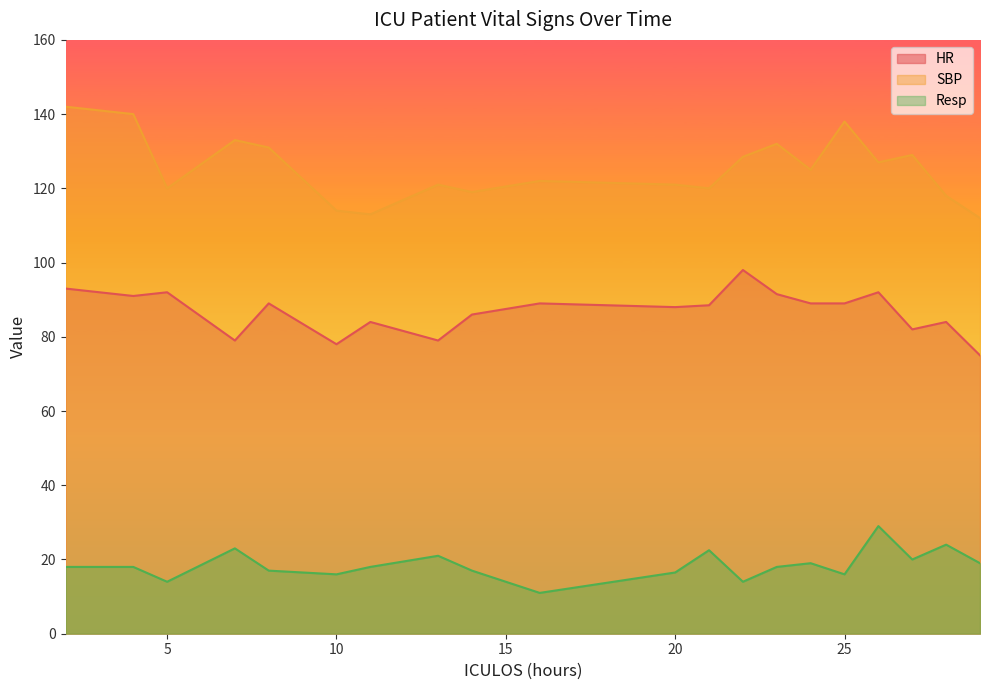

At which label does Resp first exceed 18?

7